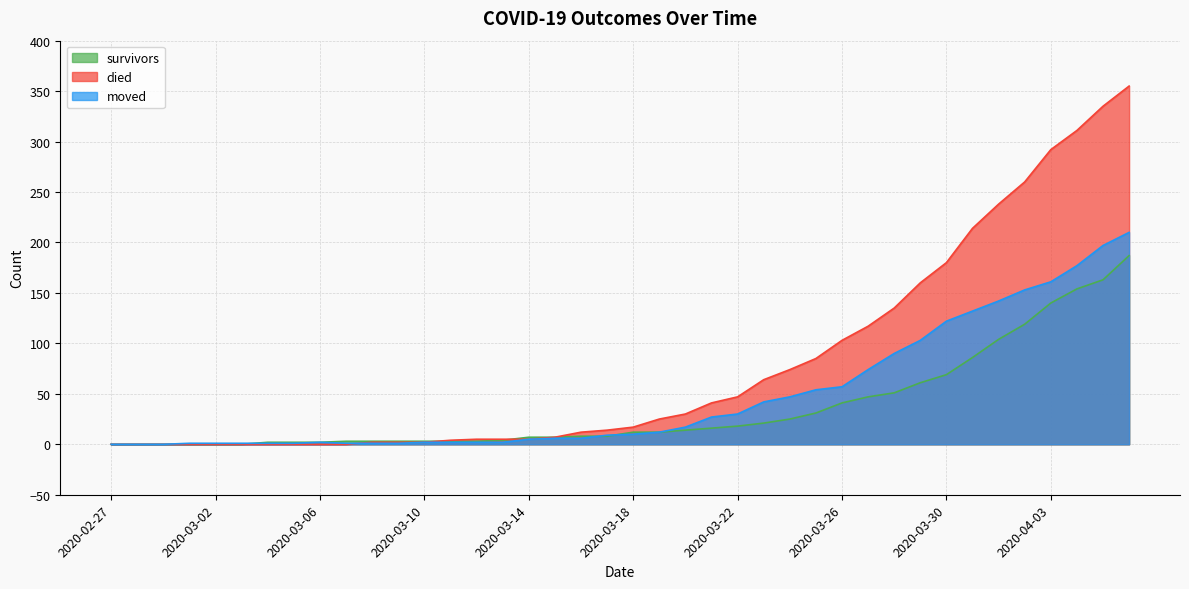

At which label does survivors first exceed 12?

2020-03-20